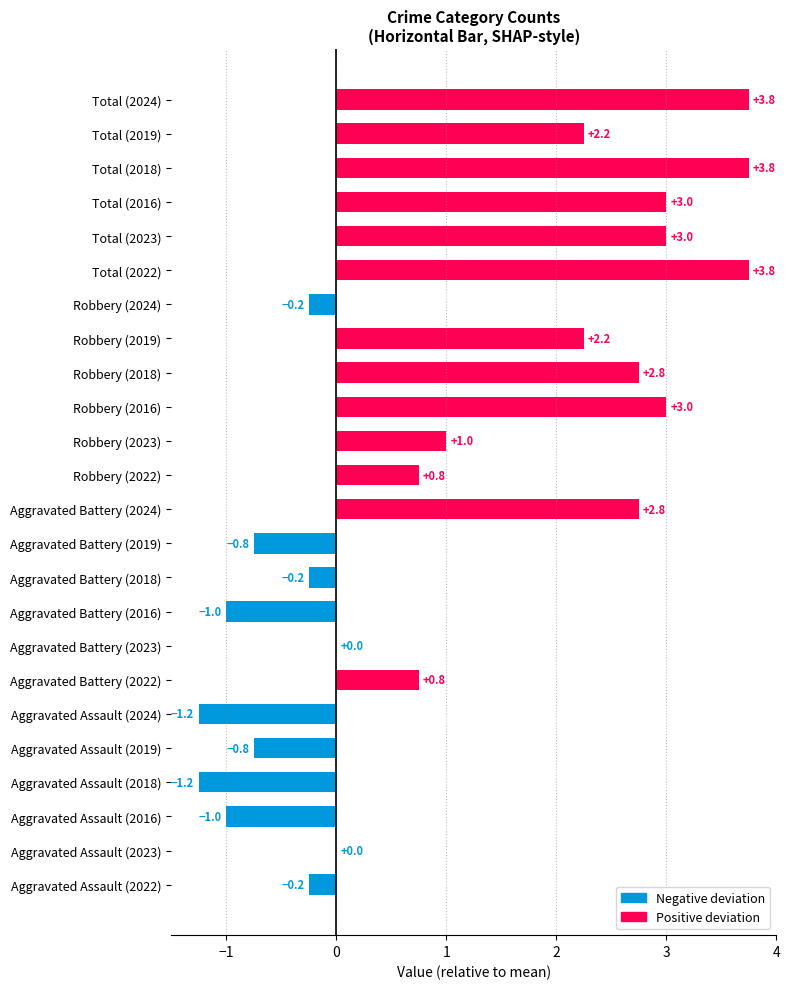

Which has a higher value, Aggravated Battery (2019) or Robbery (2018)?

Robbery (2018)